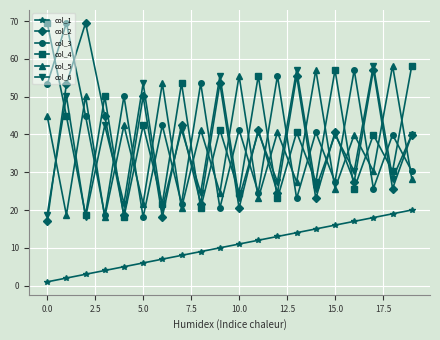

True or false: col_5 and col_4 cross at least once.

True